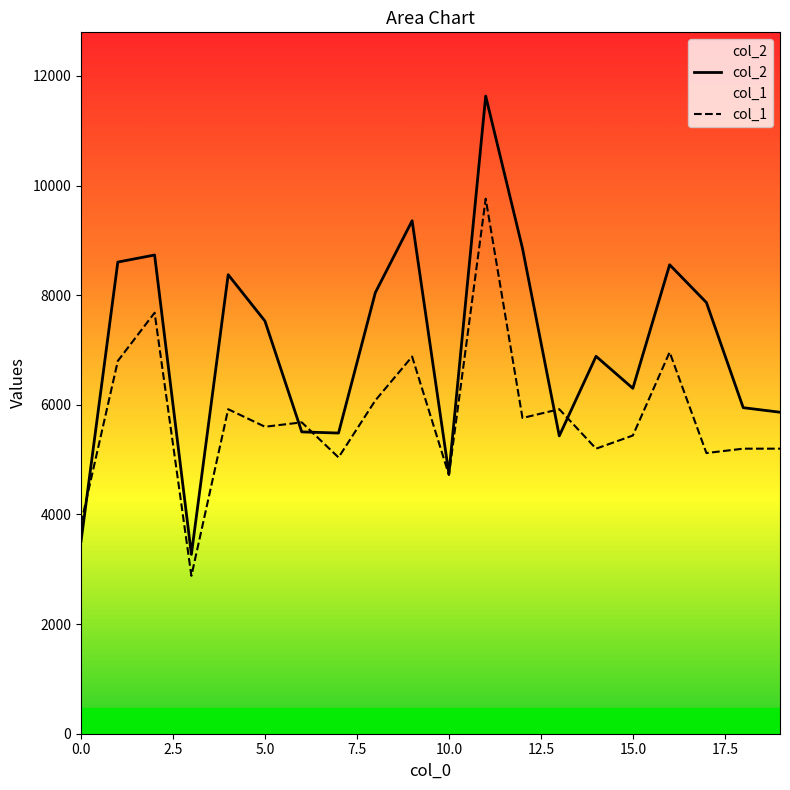

What is the highest value of the col_1 series?

9760